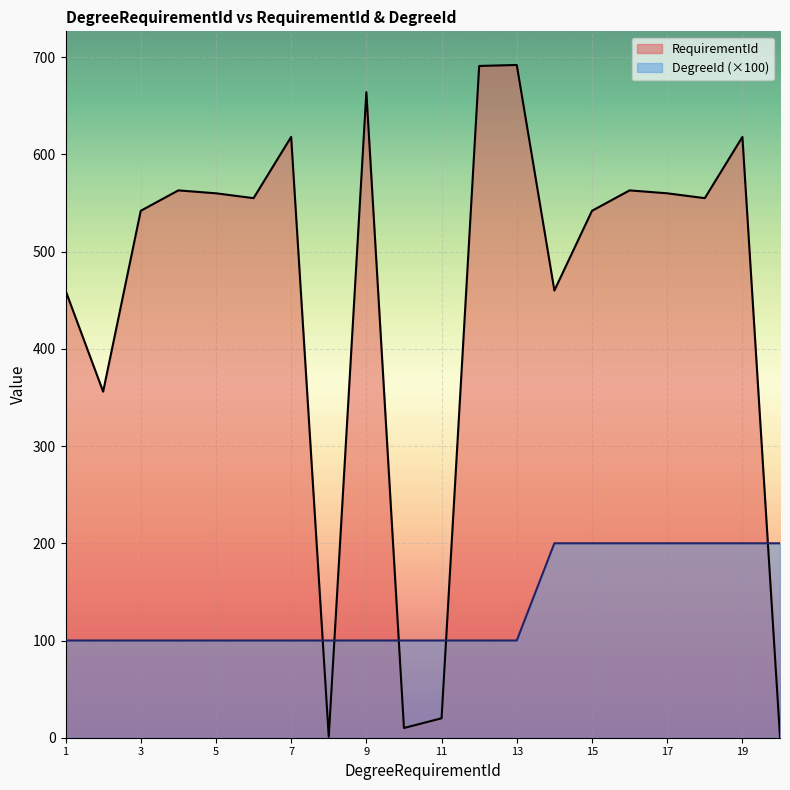

What is the lowest value of the DegreeId (×100) series?

100